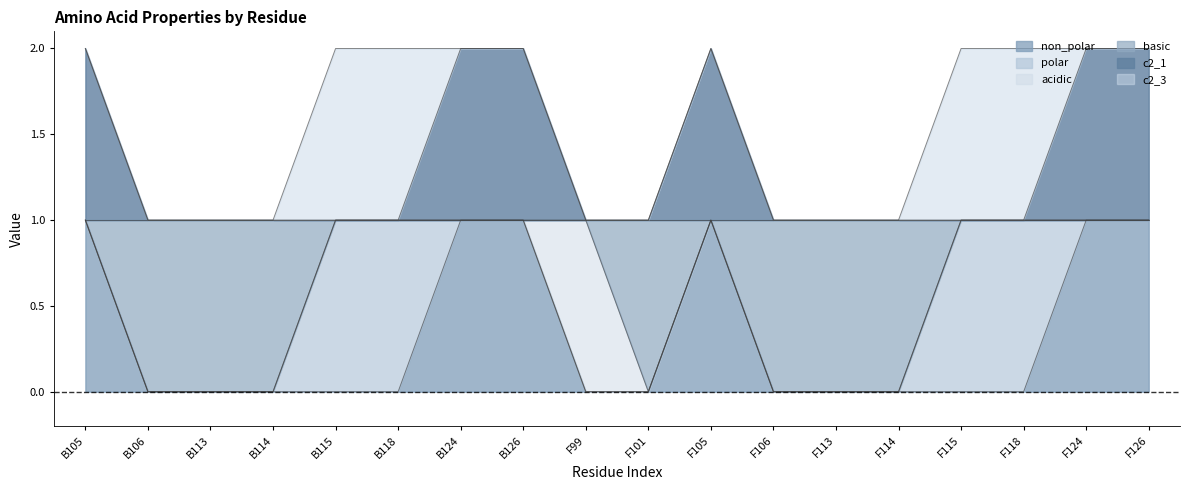

True or false: non_polar has a value of 0 at B115.

True